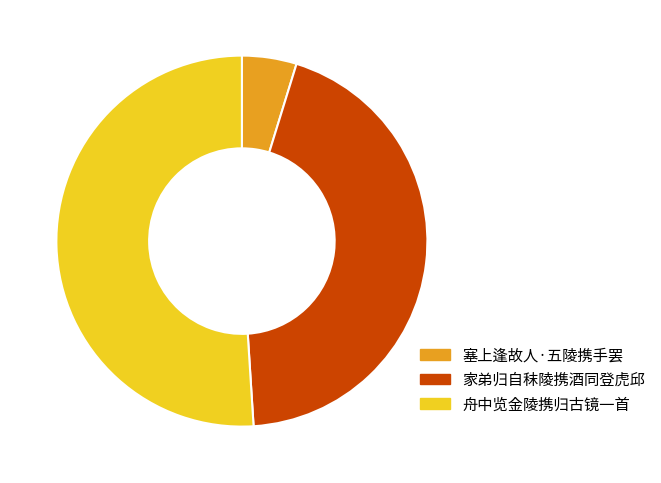

Do 舟中览金陵携归古镜一首 and 塞上逢故人·五陵携手罢 together represent more than half of the pie?

Yes